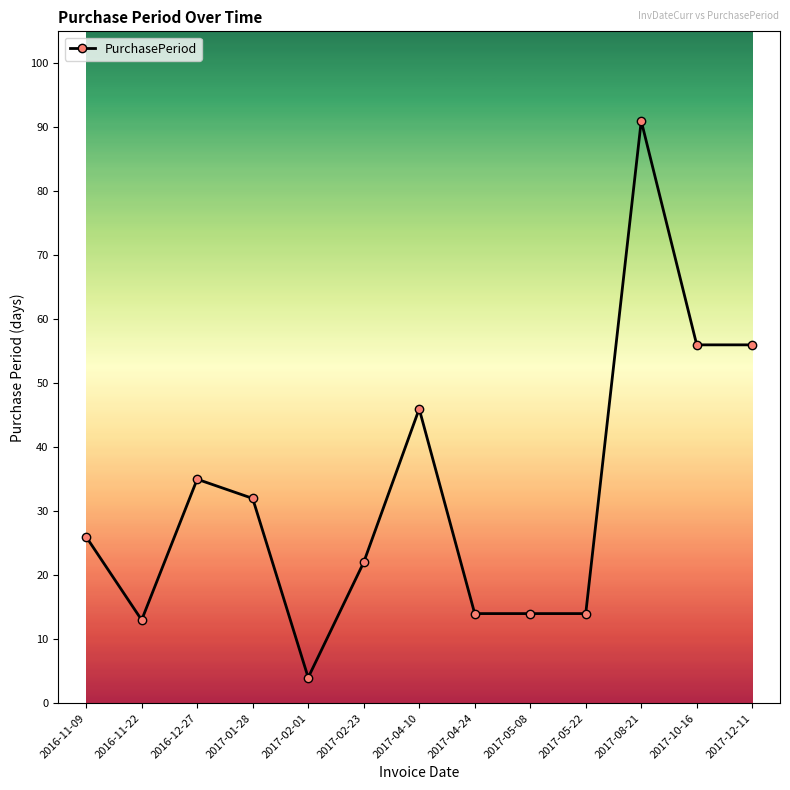

What is the difference between the values at 2017-04-10 and 2017-04-24?

32